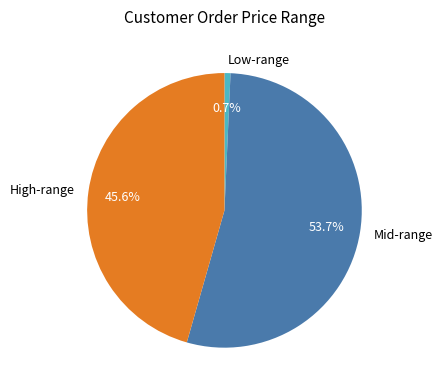

Rank the categories by value from lowest to highest.

Low-range, High-range, Mid-range